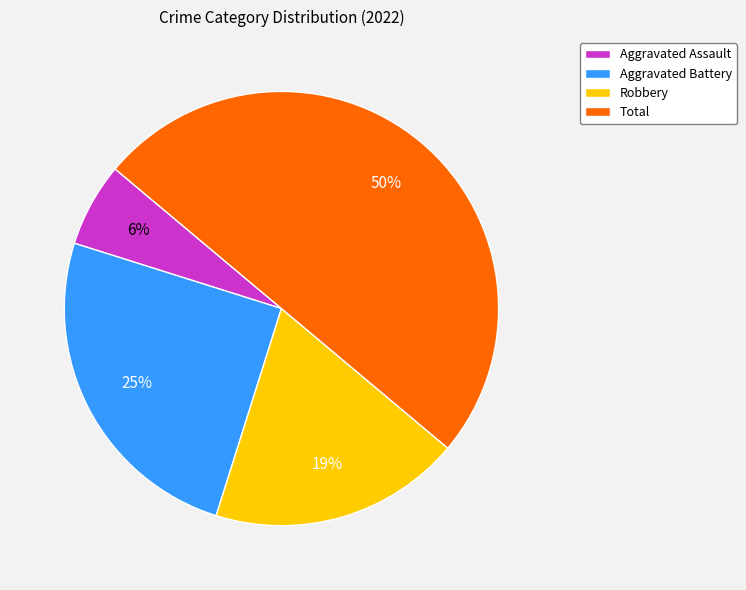

Does Aggravated Assault represent more than half of the total?

No